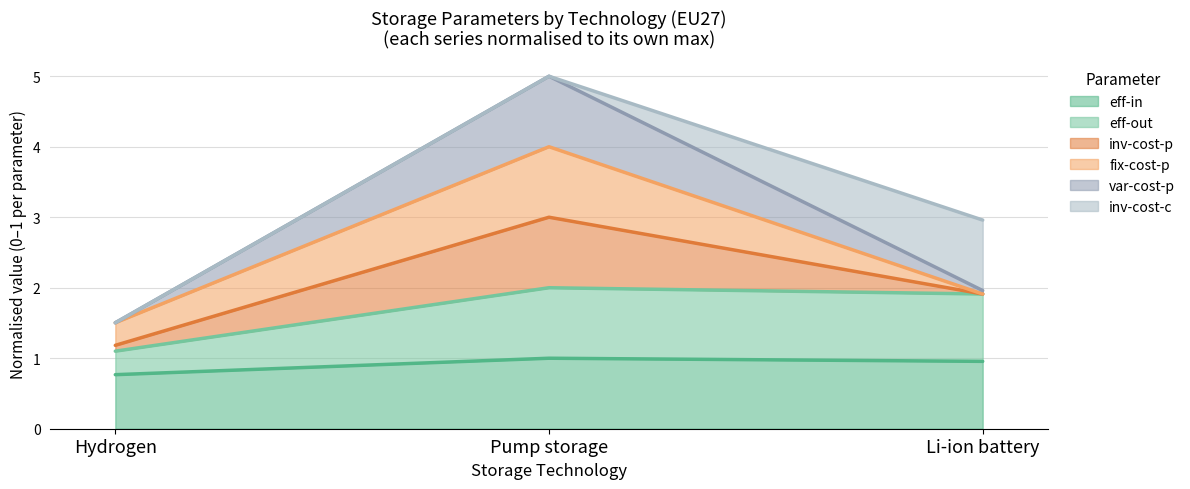

Which category has the highest value in the inv-cost-p series?

Pump storage